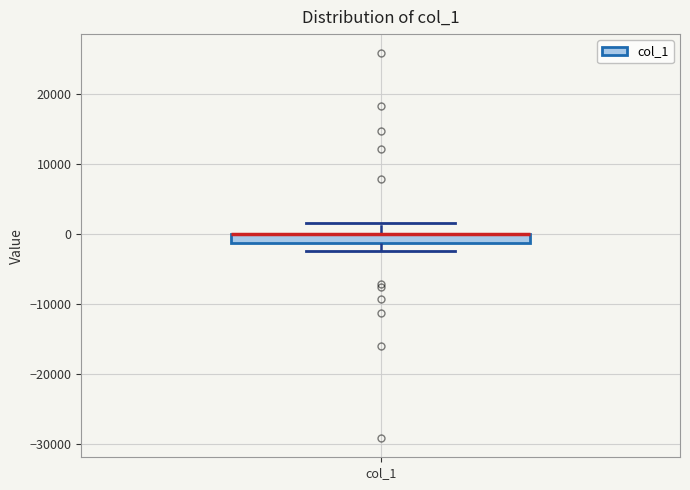

Where does the upper whisker of the box for col_1 end on the y-axis? The values are not printed on the chart, so give them approximately, as read against the axis.

2000